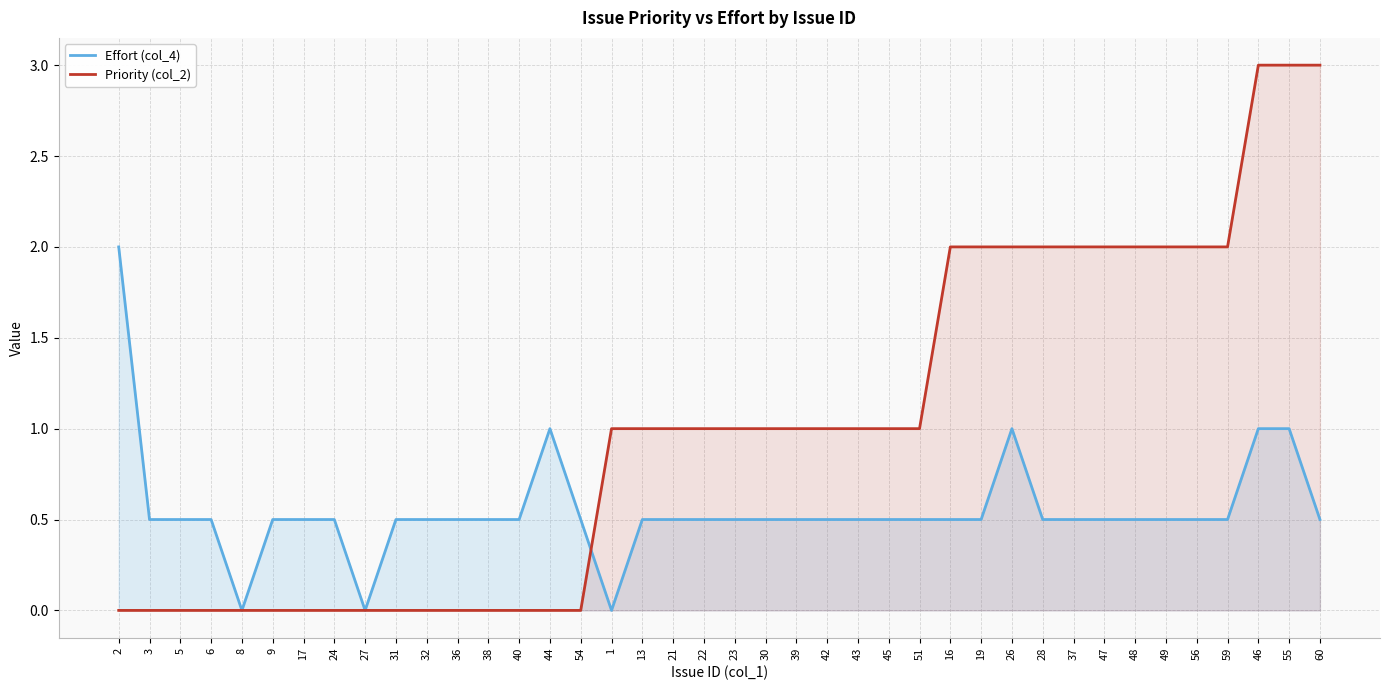

Rank the series at 23 from highest to lowest value.

Priority (col_2), Effort (col_4)